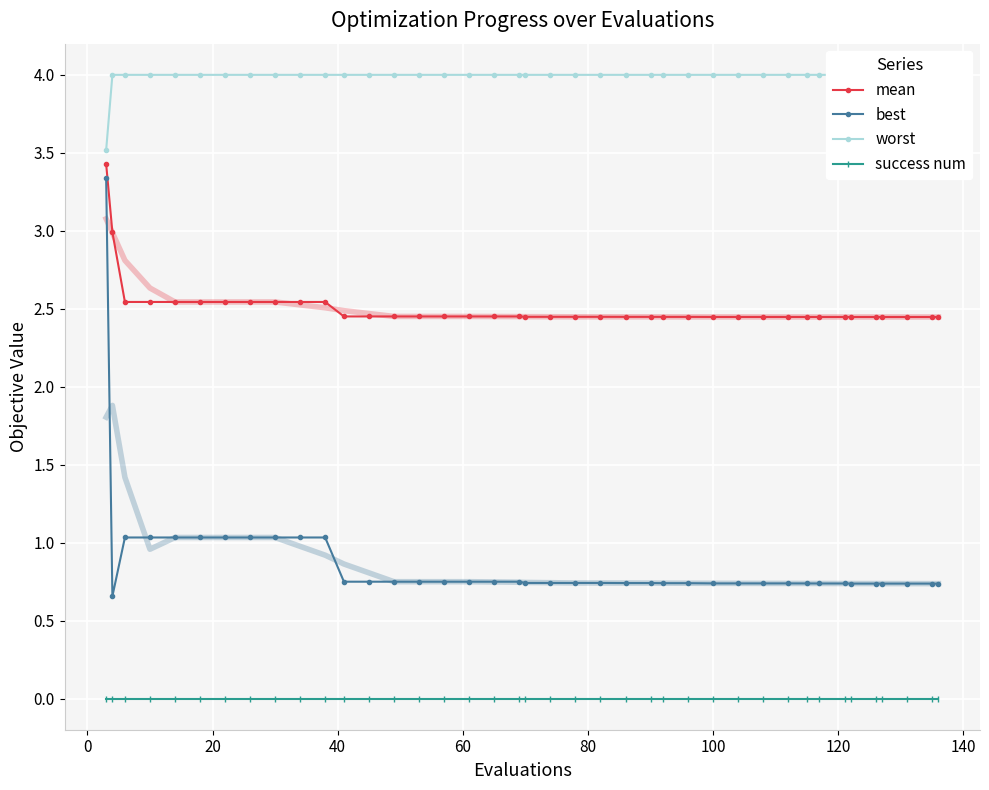

True or false: mean and best cross at least once.

False